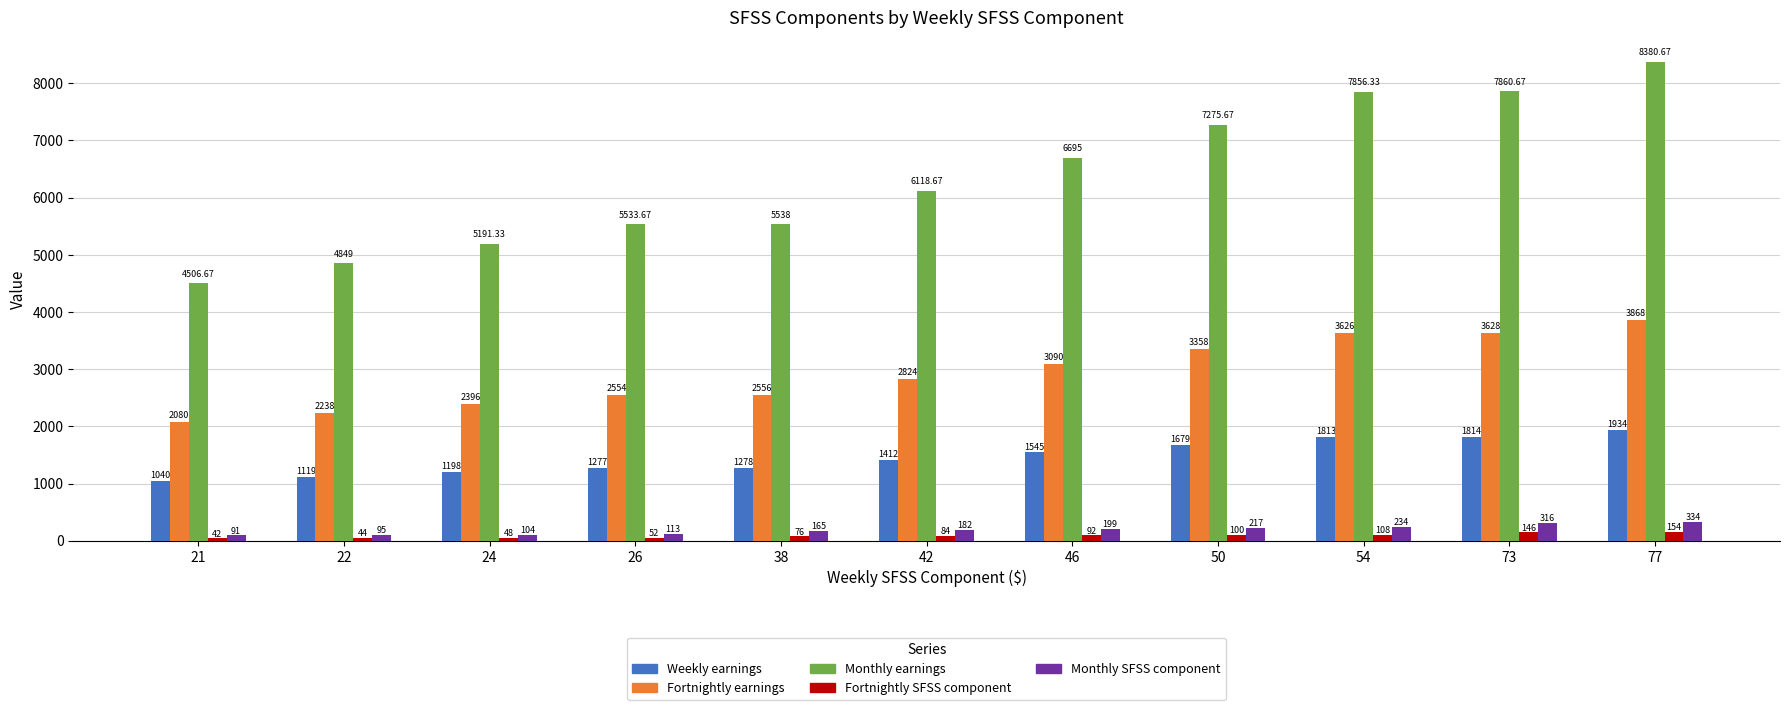

Rank the categories by Monthly SFSS component value from lowest to highest.

21, 22, 24, 26, 38, 42, 46, 50, 54, 73, 77